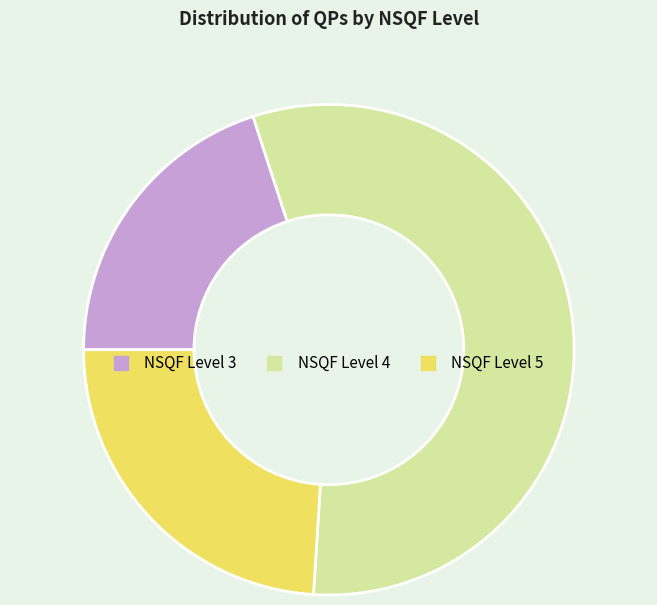

Between NSQF Level 5 and NSQF Level 3, which is larger?

NSQF Level 5